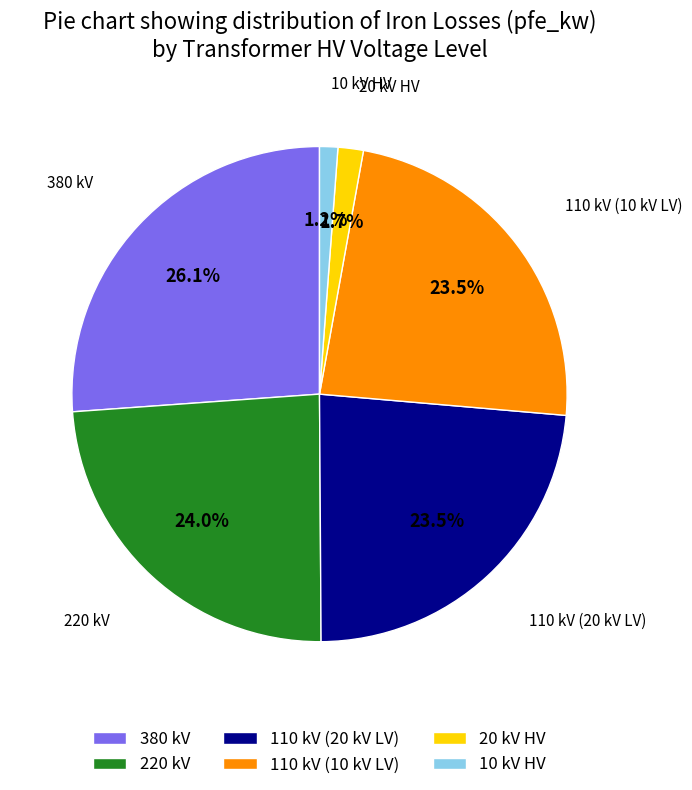

Count the number of slices in the pie.

6